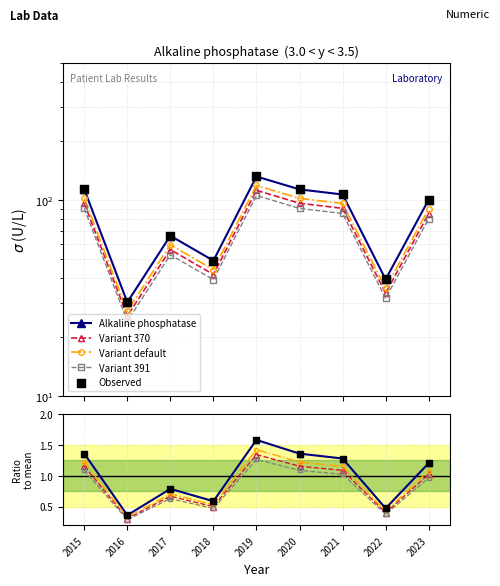

Which series reaches the maximum Y coordinate?

Alkaline phosphatase